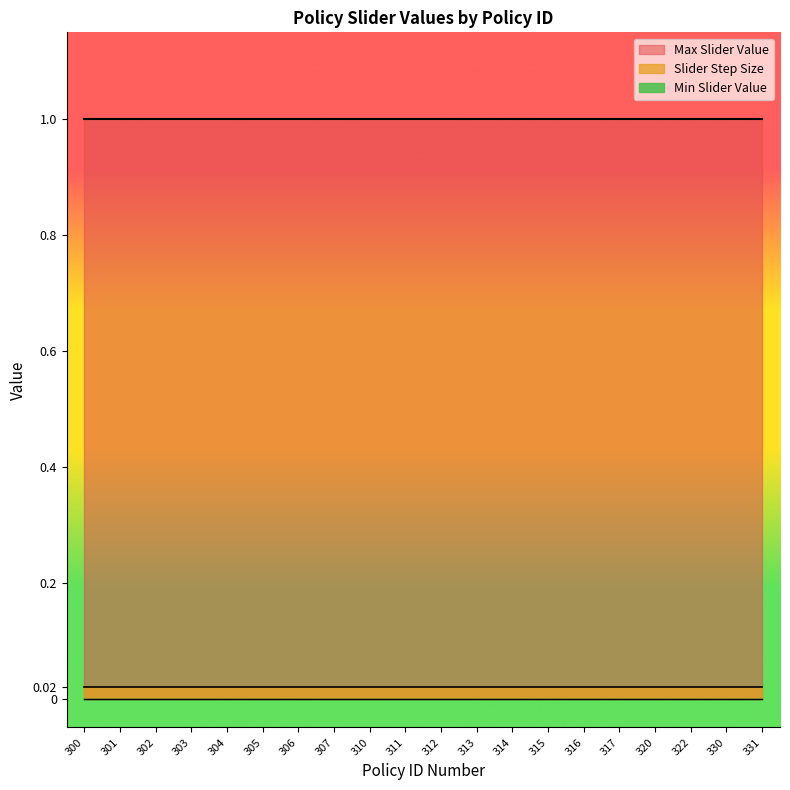

How many distinct data groups are displayed?

3